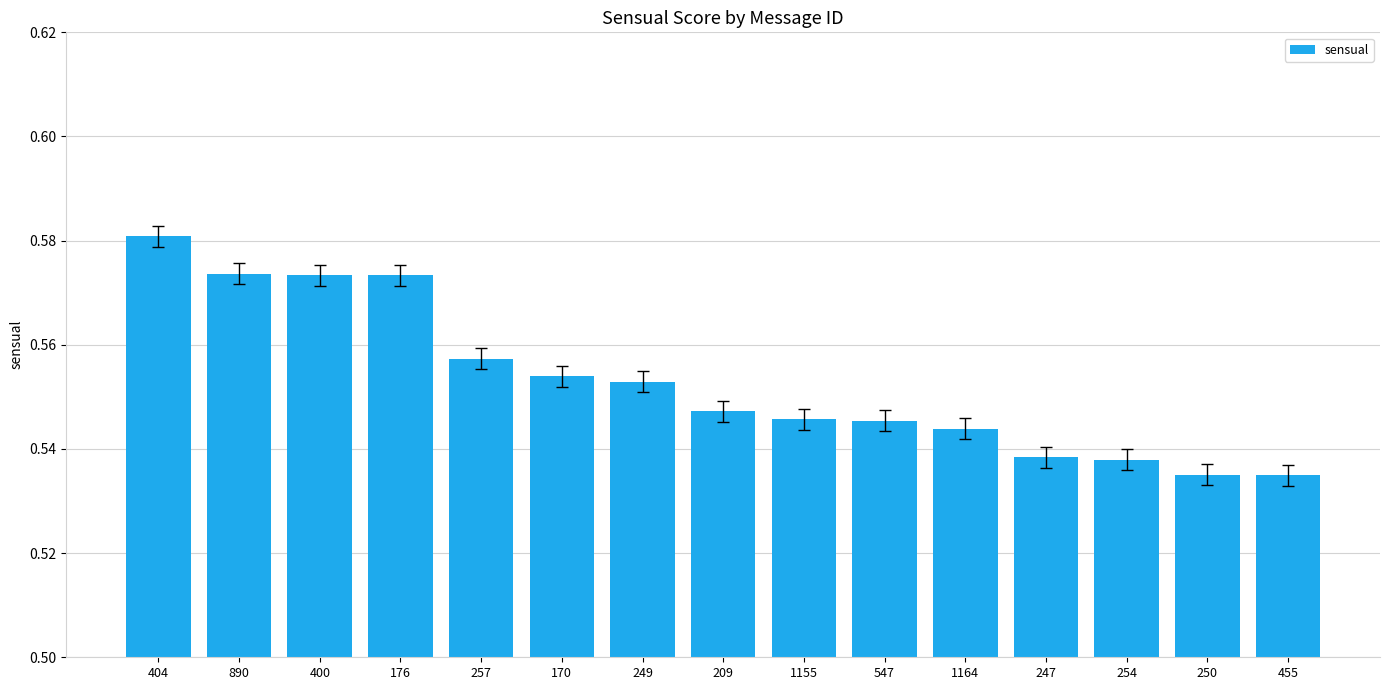

What position from the left is 1155?

9